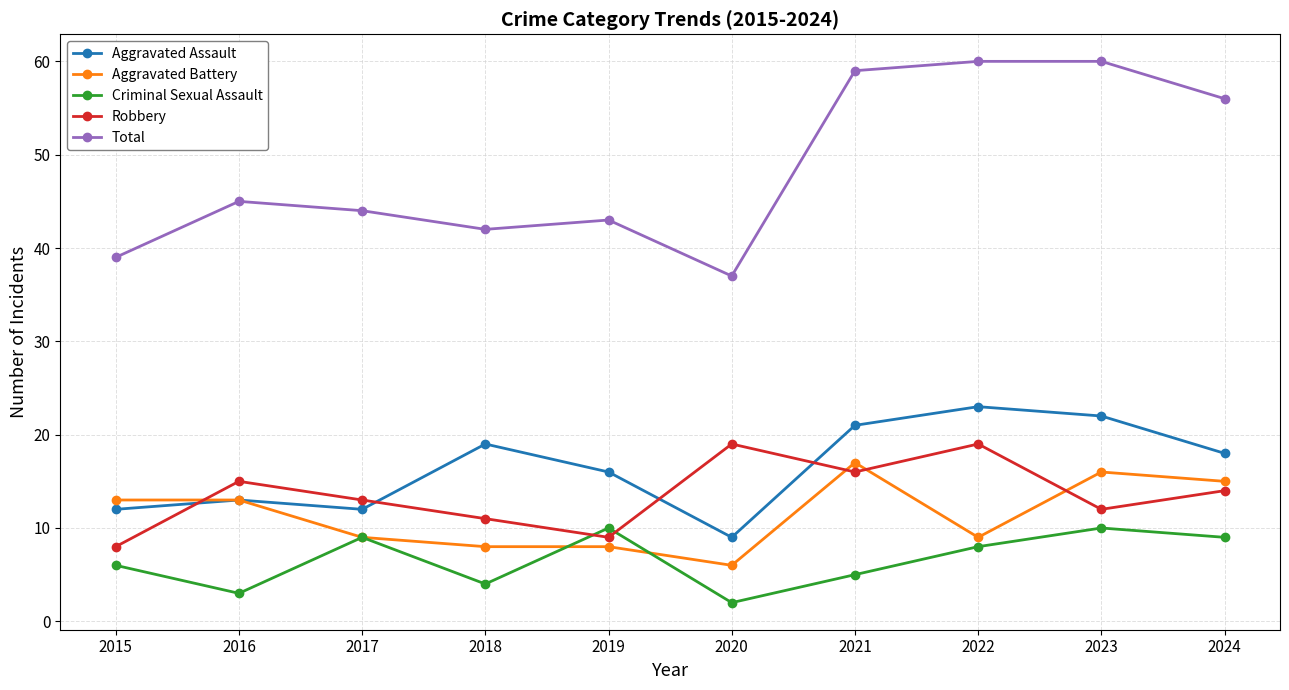

How many interior local peaks does the Robbery series have?

3